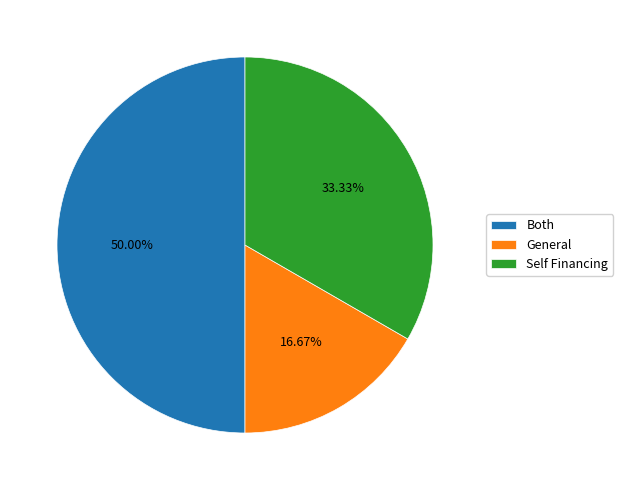

Rank the categories by value from lowest to highest.

General, Self Financing, Both